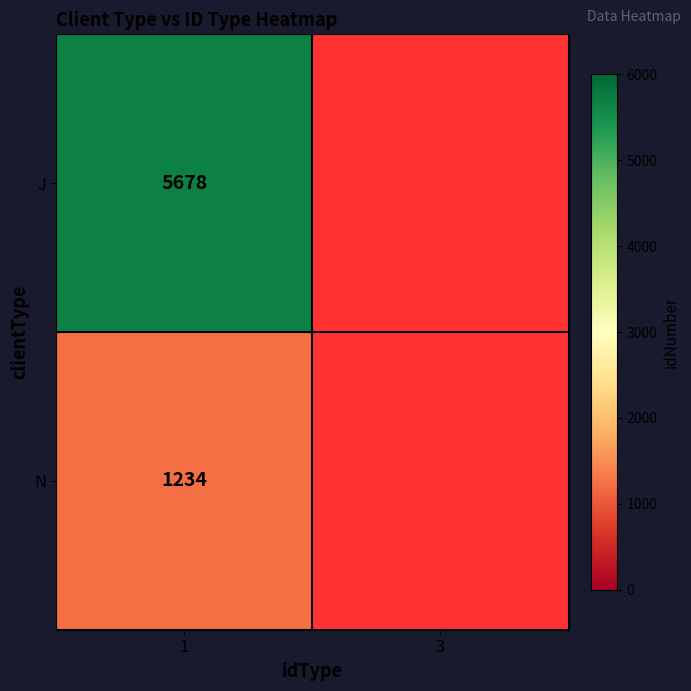

Rank the series at 1 from lowest to highest value.

N, J